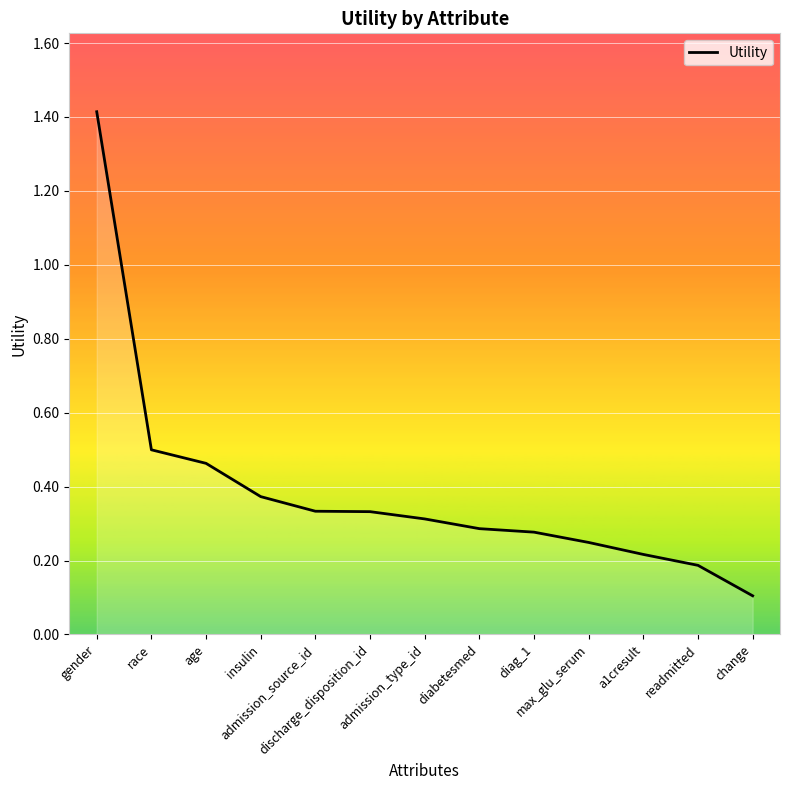

Which has a higher value, diabetesmed or gender?

gender